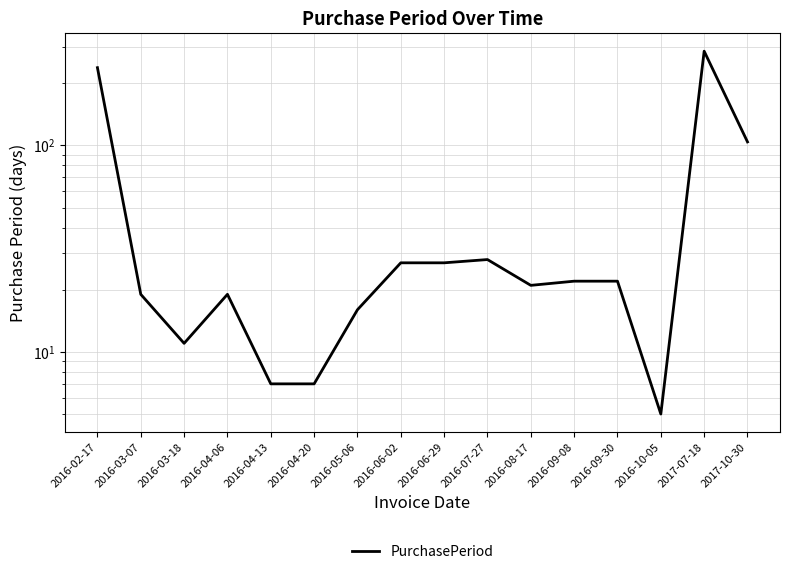

Which has a higher value, 2016-08-17 or 2017-07-18?

2017-07-18